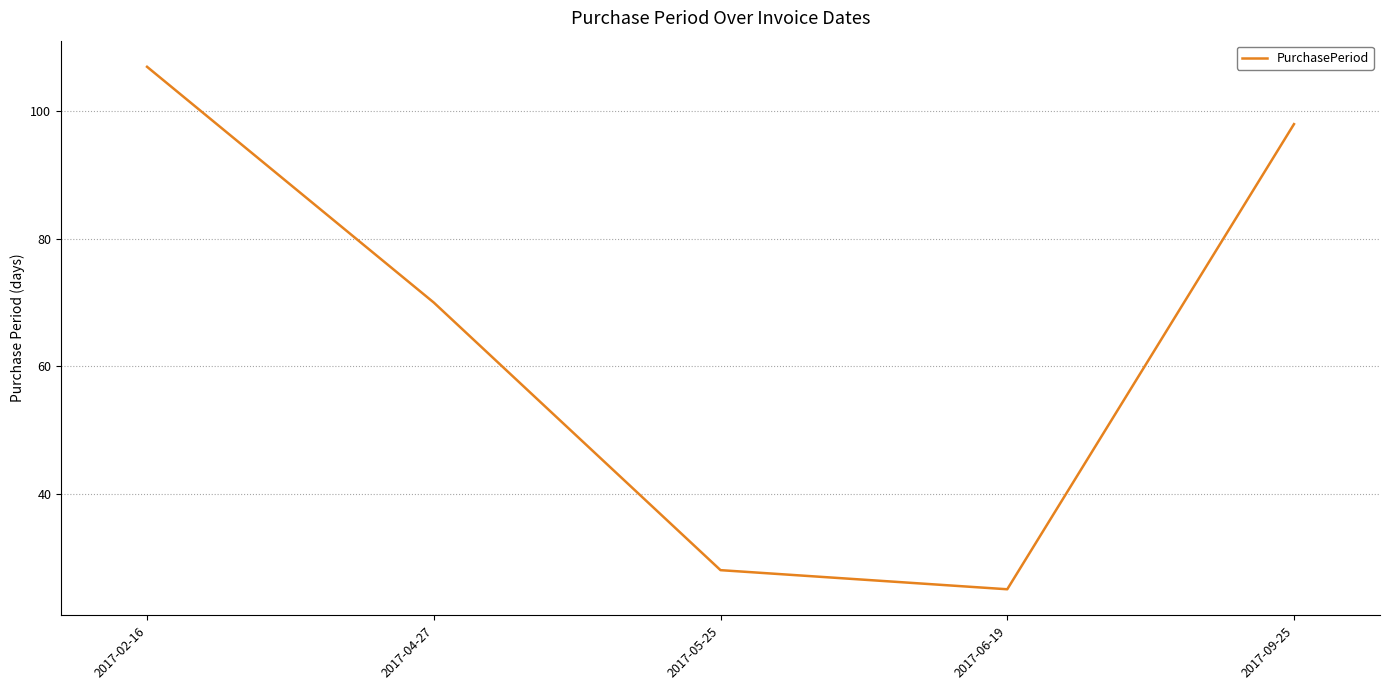

How many interior local valleys (lower than both neighbors) does the data have?

1